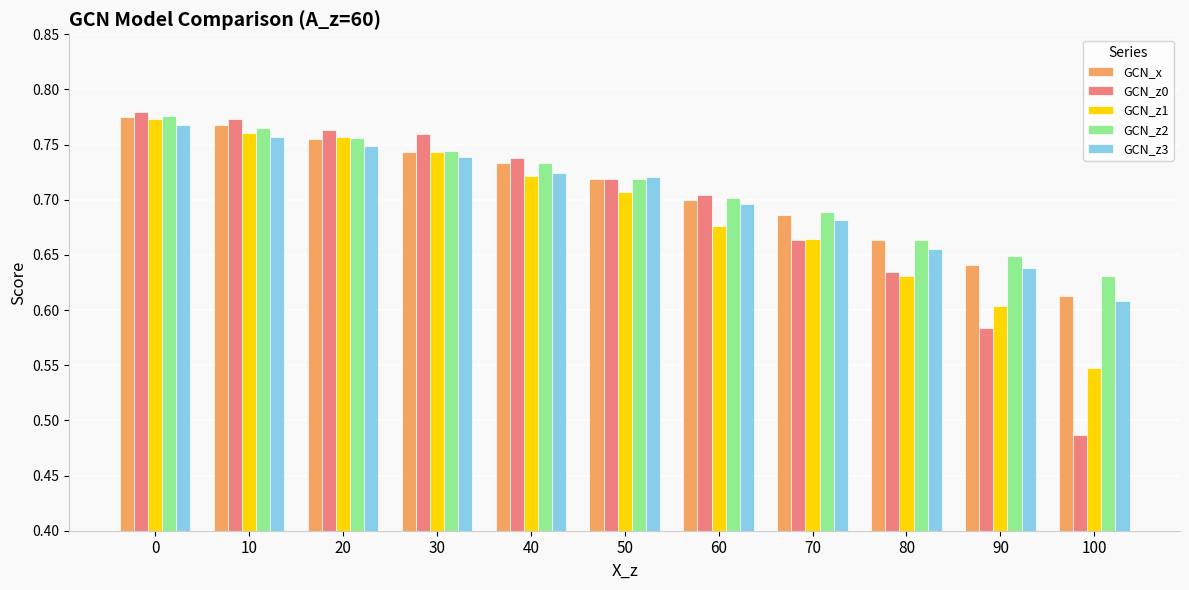

Which category has the lowest value in the GCN_z1 series?

100